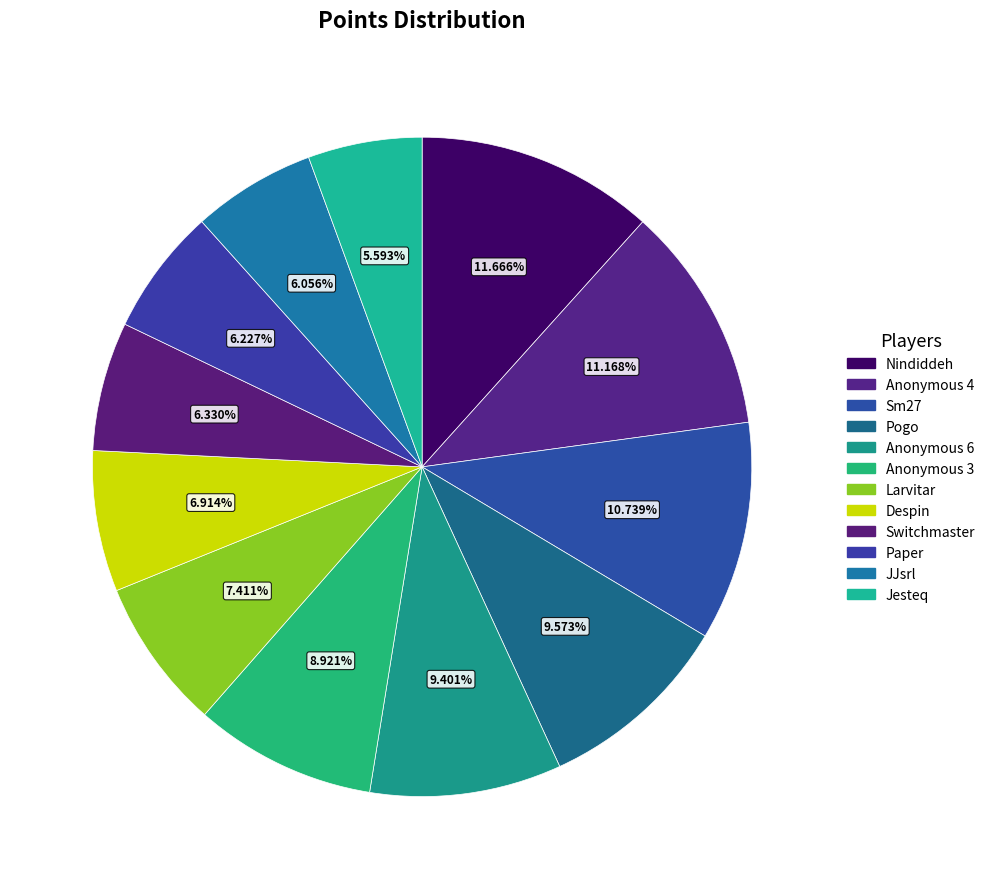

Which slice is the largest?

Nindiddeh